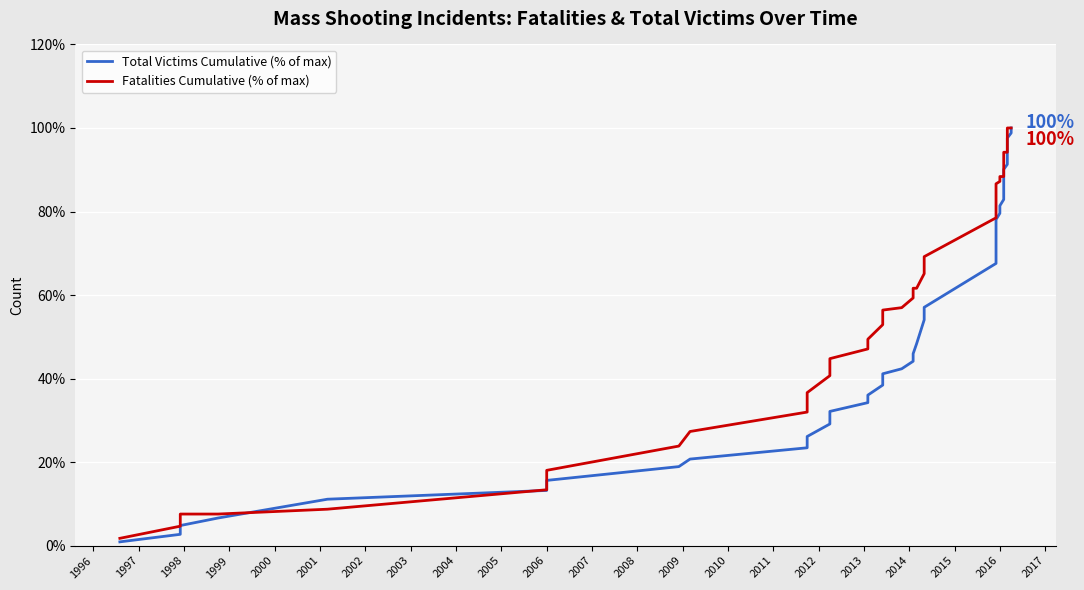

What is the average value of the Fatalities Cumulative (% of max) series?

60.4